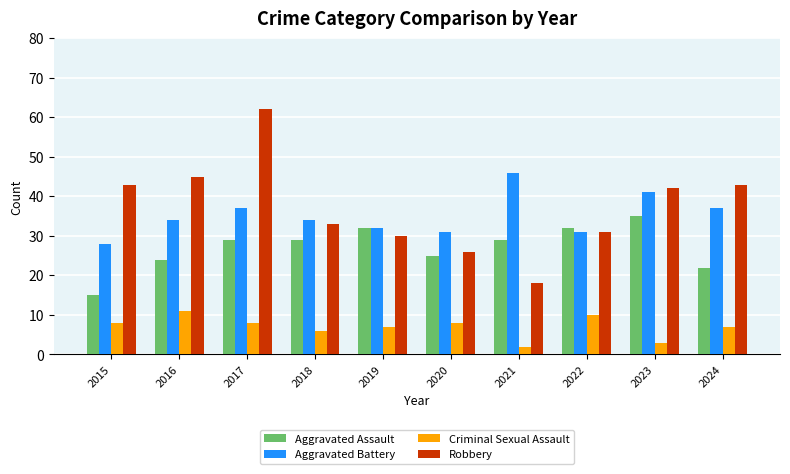

What is the value of the Criminal Sexual Assault bar at the 9th from the left?

3